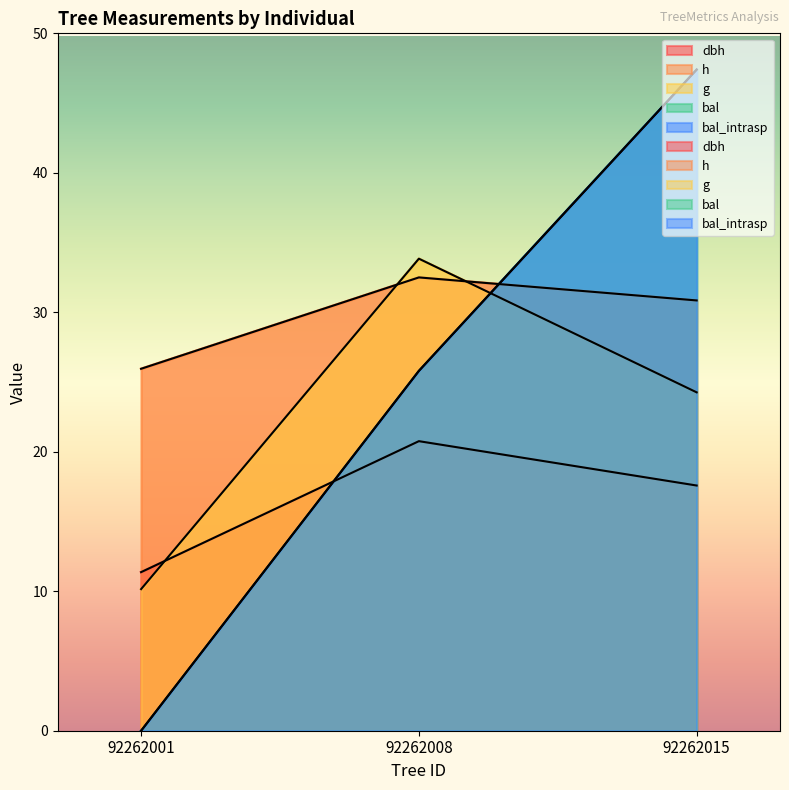

Which category has the highest value across all series?

92262015